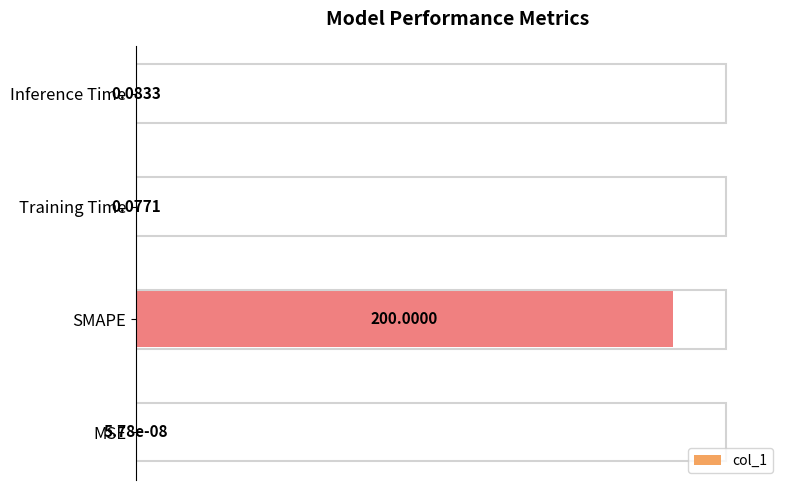

Where is the data nearest to the value 50?

Inference Time